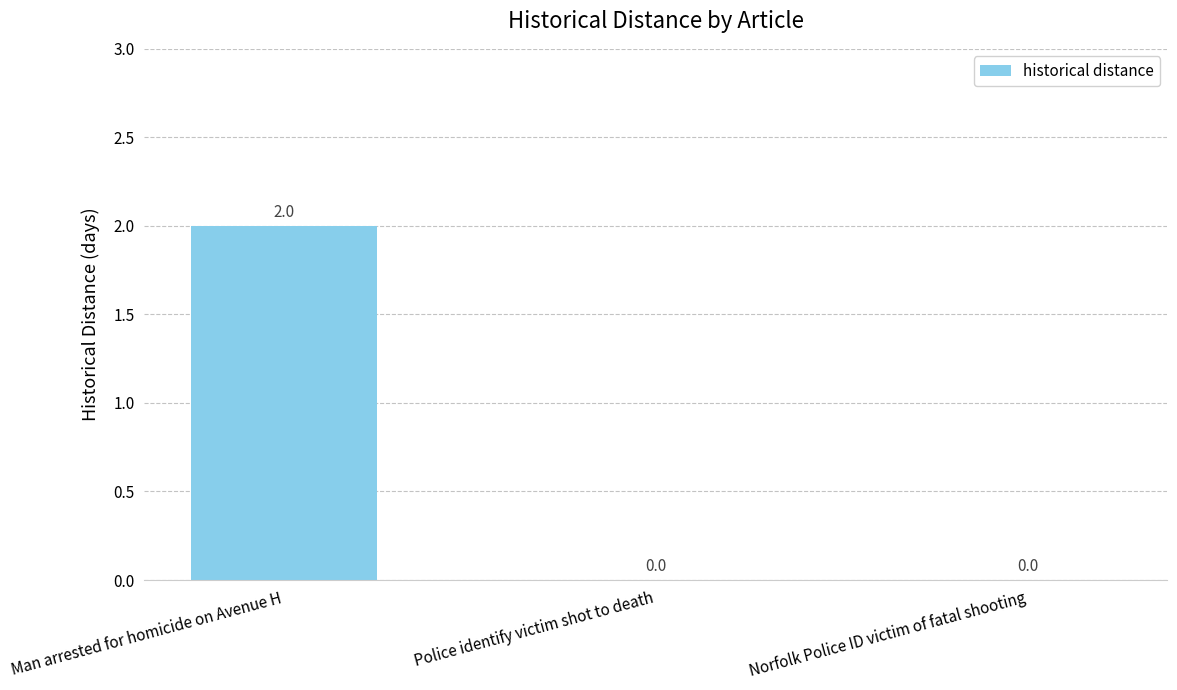

Between Norfolk Police ID victim of fatal shooting and Man arrested for homicide on Avenue H, which is larger?

Man arrested for homicide on Avenue H